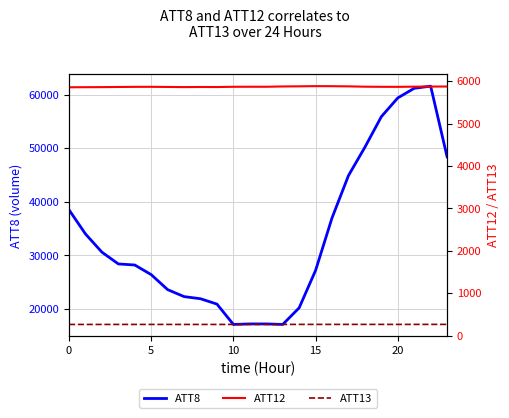

At how many categories does at least one series exceed 47103?

6